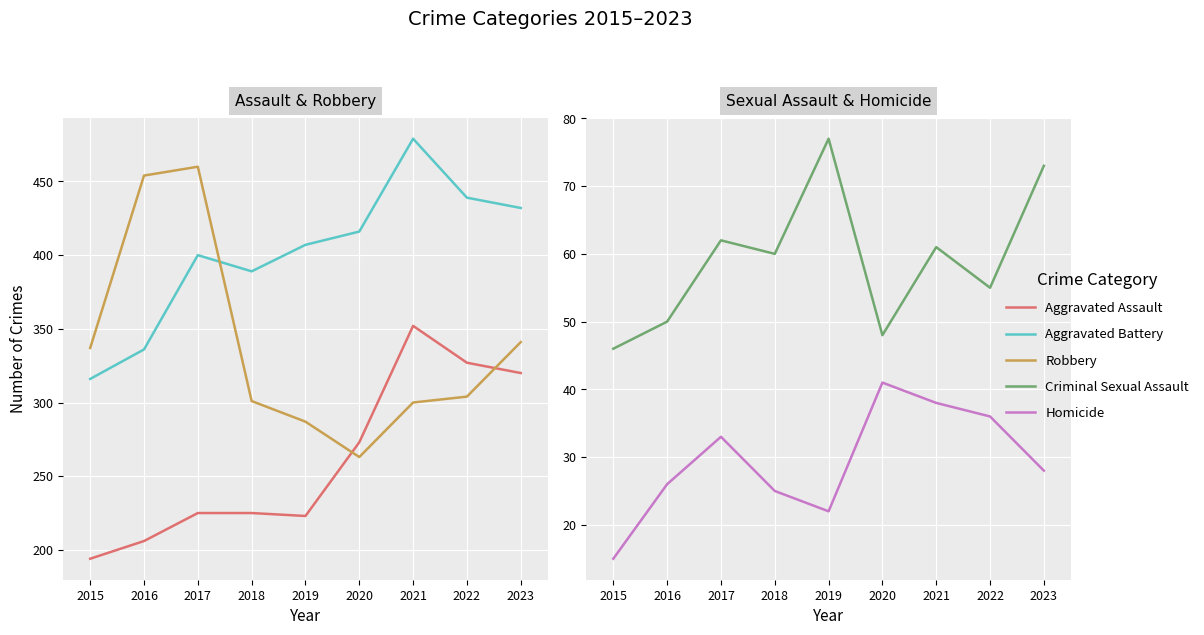

Which series has the widest spread of values?

Robbery